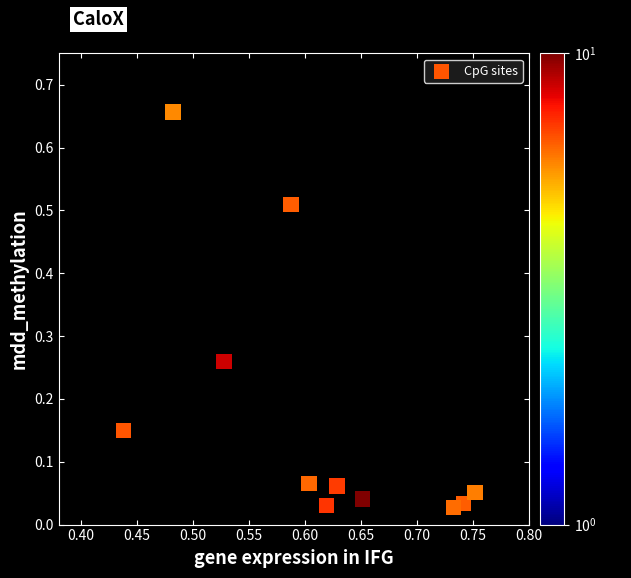

What is the range of Y values (max minus min)?

0.6